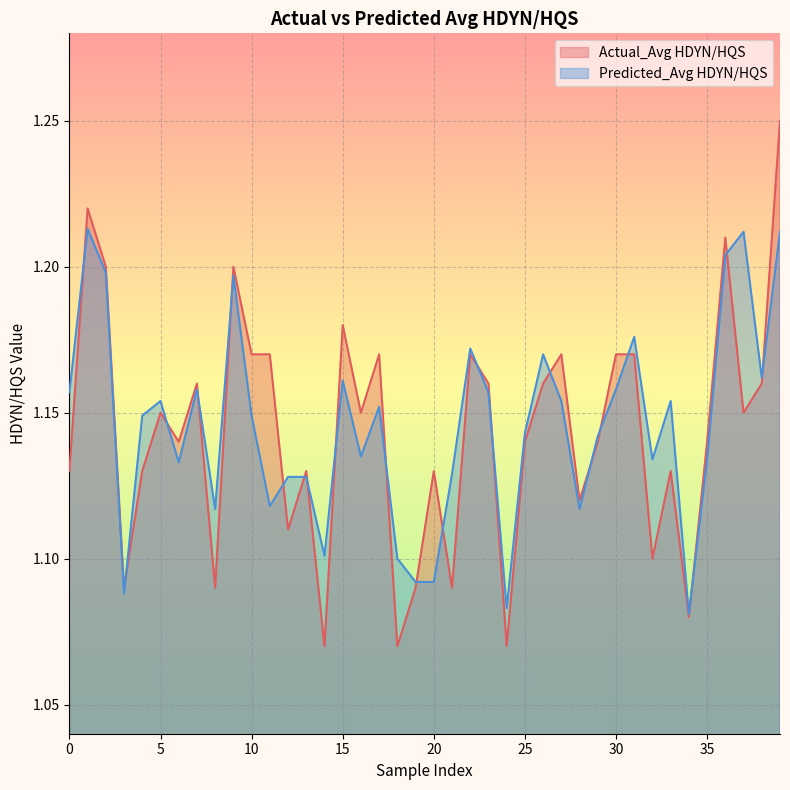

How many lines are shown in the chart?

2